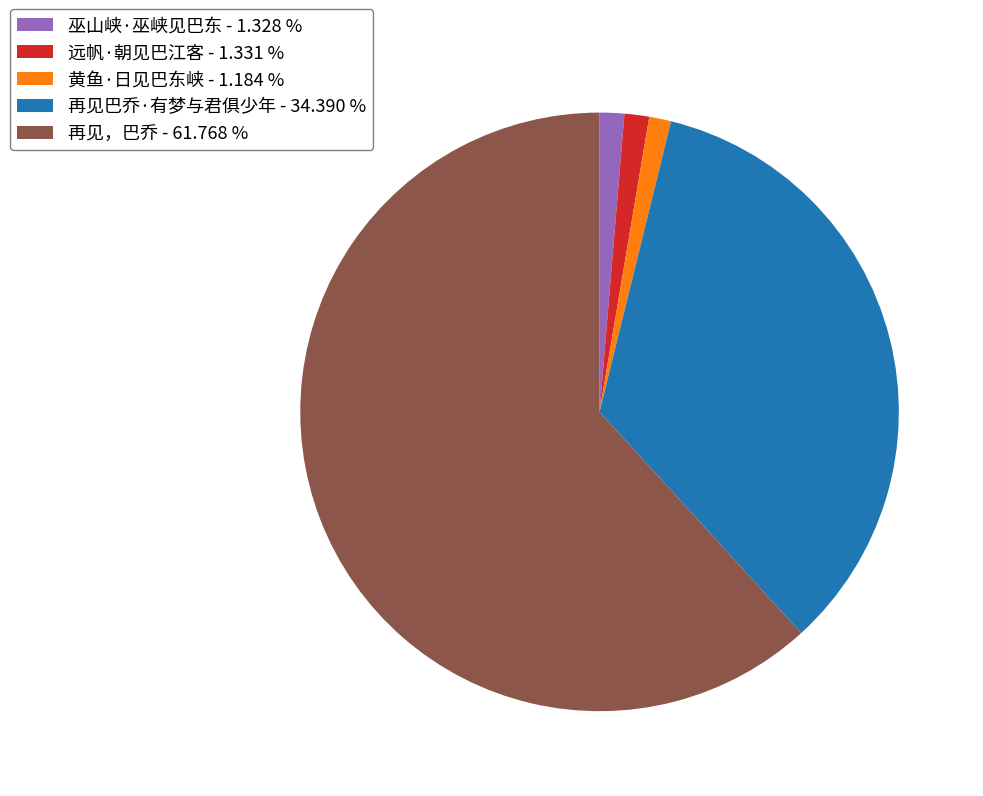

Is the sum of 再见巴乔·有梦与君俱少年 and 远帆·朝见巴江客 greater than half?

No